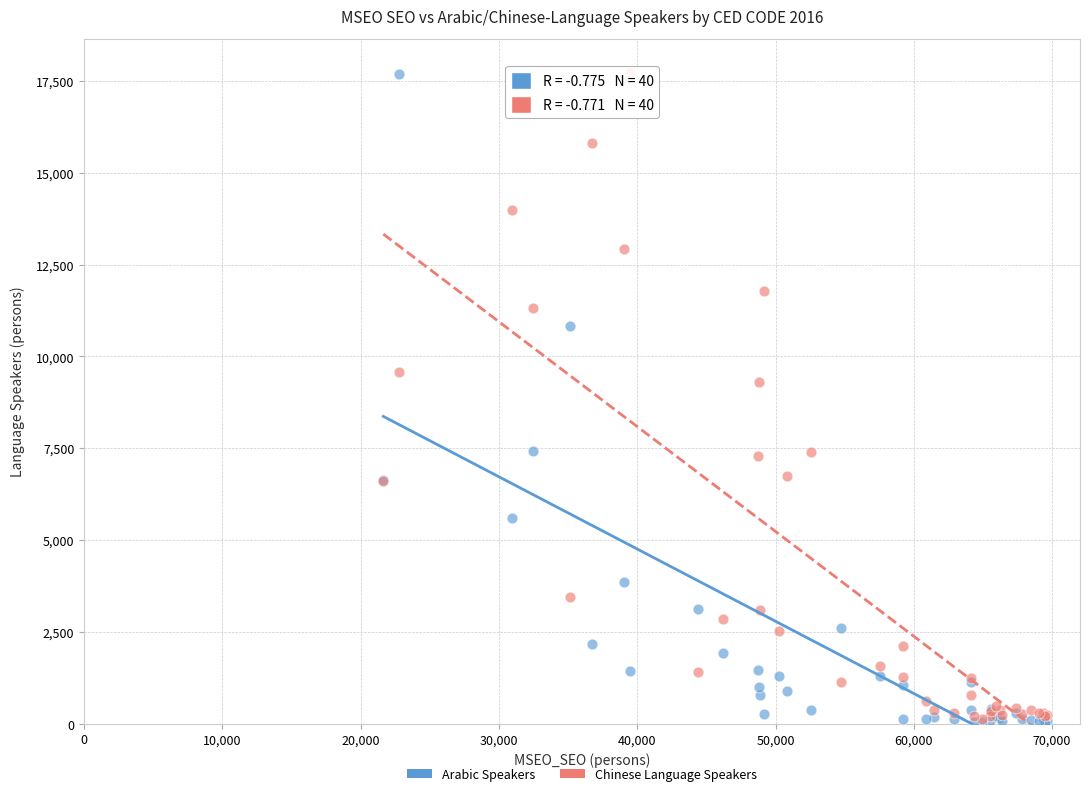

In the Chinese Language Speakers series, what Y value is closest to 8916?

9299